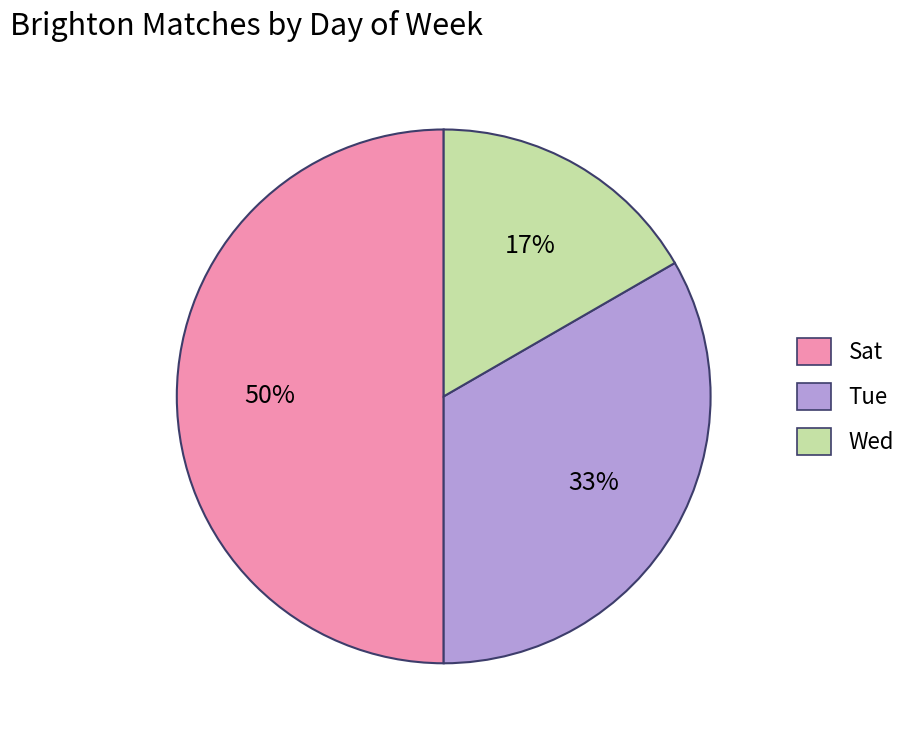

Which has a higher value, Sat or Wed?

Sat